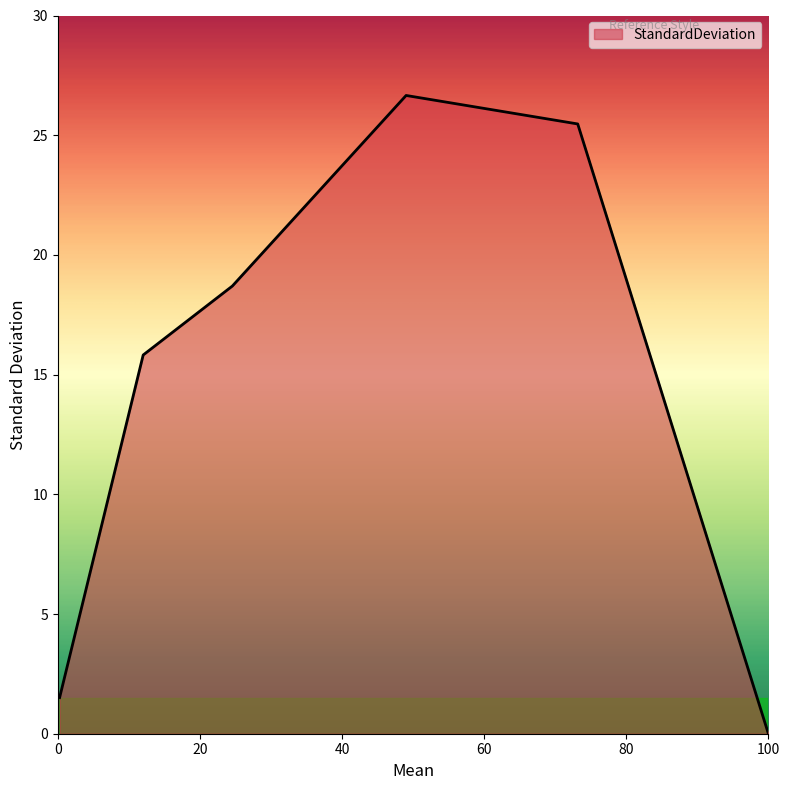

What is the maximum value shown in the chart?

26.7